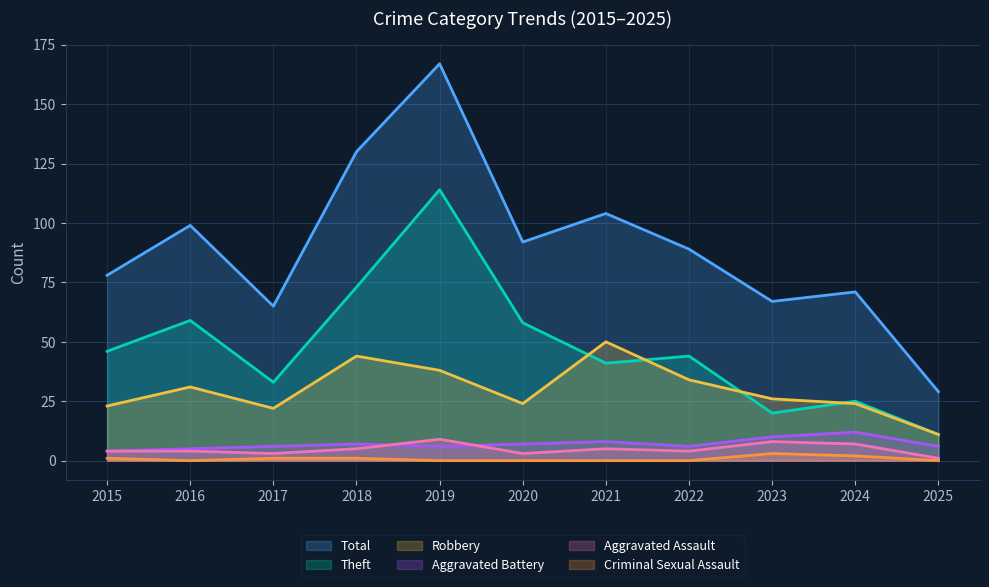

Is the value of Aggravated Assault at 2025 greater than the value of Criminal Sexual Assault at 2017?

No